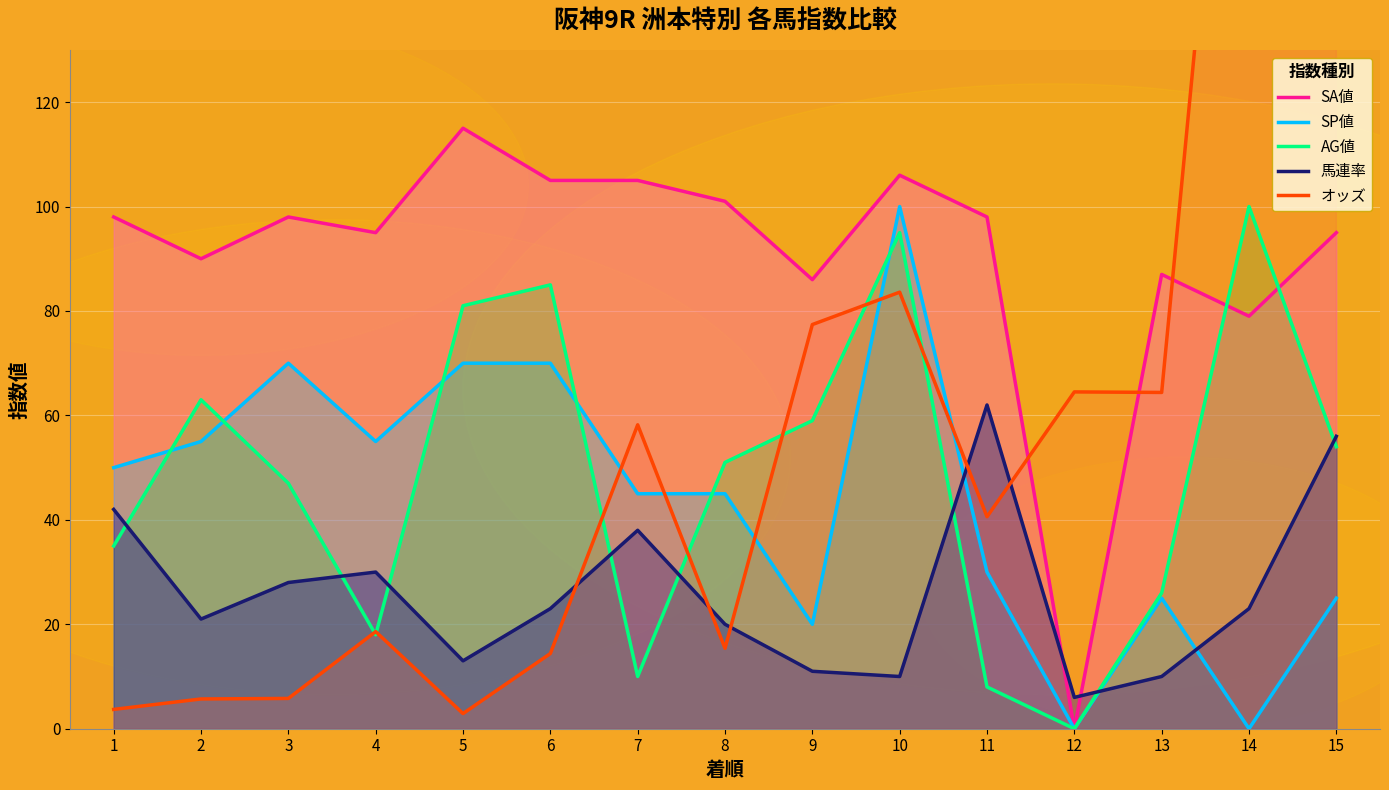

How many lines are shown in the chart?

5